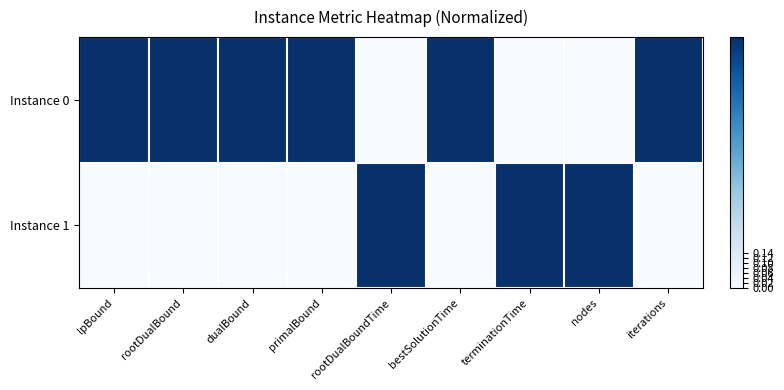

Rank the series by their average value, from lowest to highest.

Instance 1, Instance 0